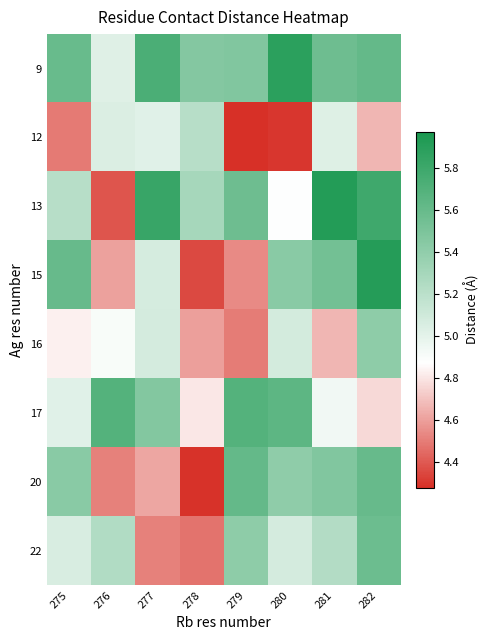

Reading right to left, list all the values displayed in this chart.

9: 282=5.6	281=5.6	280=5.9	279=5.5	278=5.5	277=5.7	276=5.0	275=5.6
12: 282=4.7	281=5.0	280=4.3	279=4.3	278=5.2	277=5.0	276=5.0	275=4.5
13: 282=5.8	281=5.9	280=4.9	279=5.6	278=5.3	277=5.8	276=4.4	275=5.2
15: 282=5.9	281=5.5	280=5.4	279=4.5	278=4.4	277=5.1	276=4.6	275=5.6
16: 282=5.4	281=4.7	280=5.1	279=4.5	278=4.6	277=5.1	276=4.9	275=4.8
17: 282=4.8	281=4.9	280=5.6	279=5.7	278=4.8	277=5.5	276=5.7	275=5.0
20: 282=5.6	281=5.5	280=5.4	279=5.6	278=4.3	277=4.6	276=4.5	275=5.4
22: 282=5.6	281=5.2	280=5.1	279=5.4	278=4.5	277=4.5	276=5.2	275=5.1